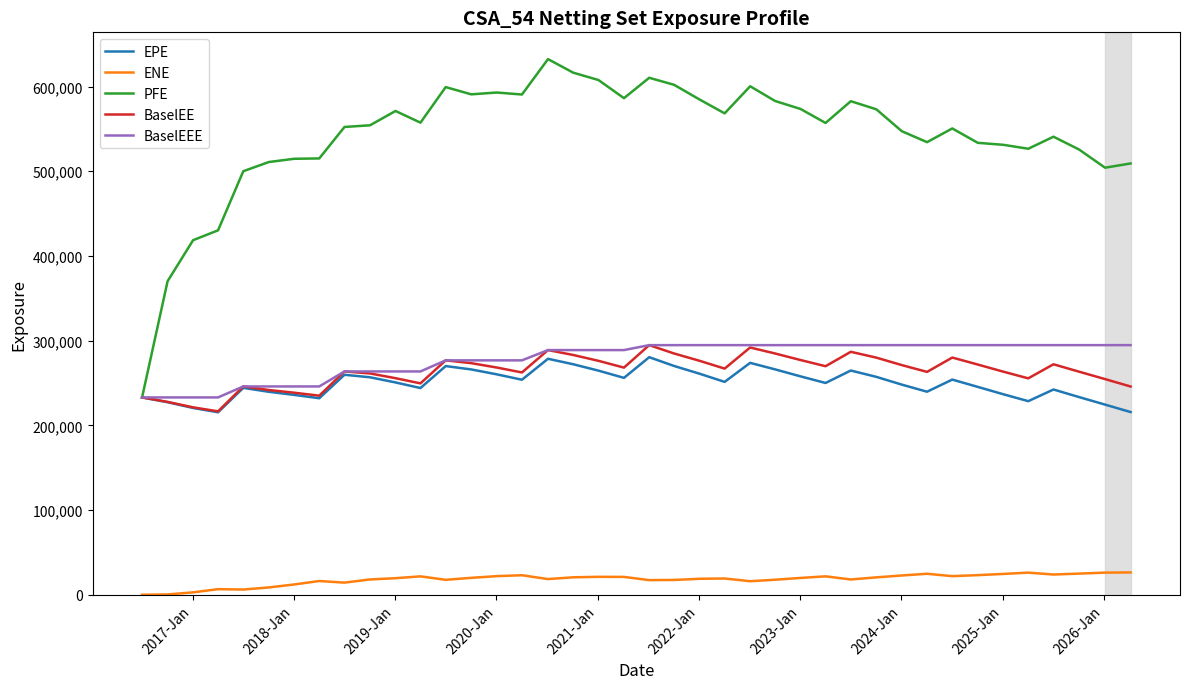

Is this an area chart (filled region under the line)?

No